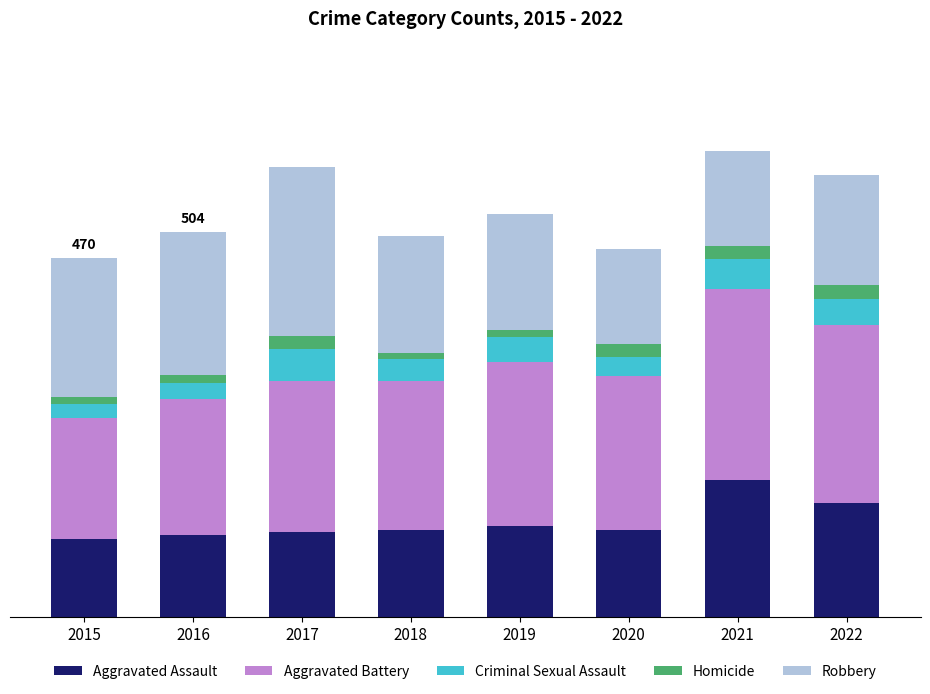

What are all the series names shown in the legend?

Aggravated Assault, Aggravated Battery, Criminal Sexual Assault, Homicide, Robbery